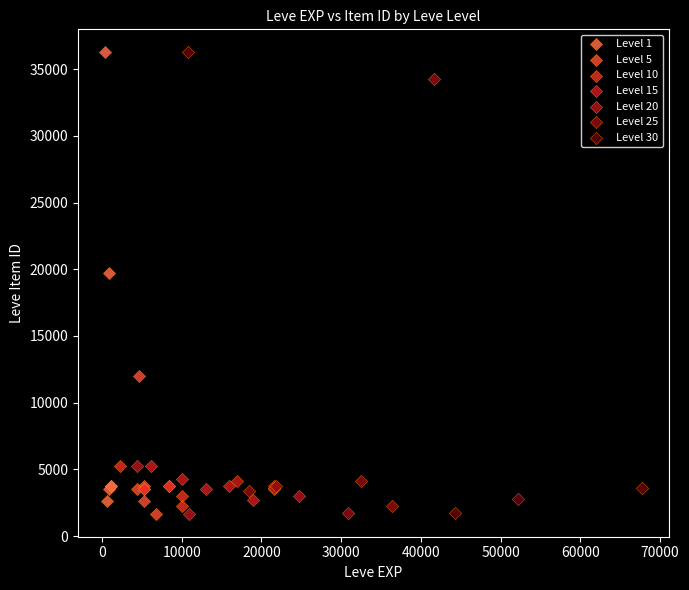

What are all the series names shown in the legend?

Level 1, Level 5, Level 10, Level 15, Level 20, Level 25, Level 30